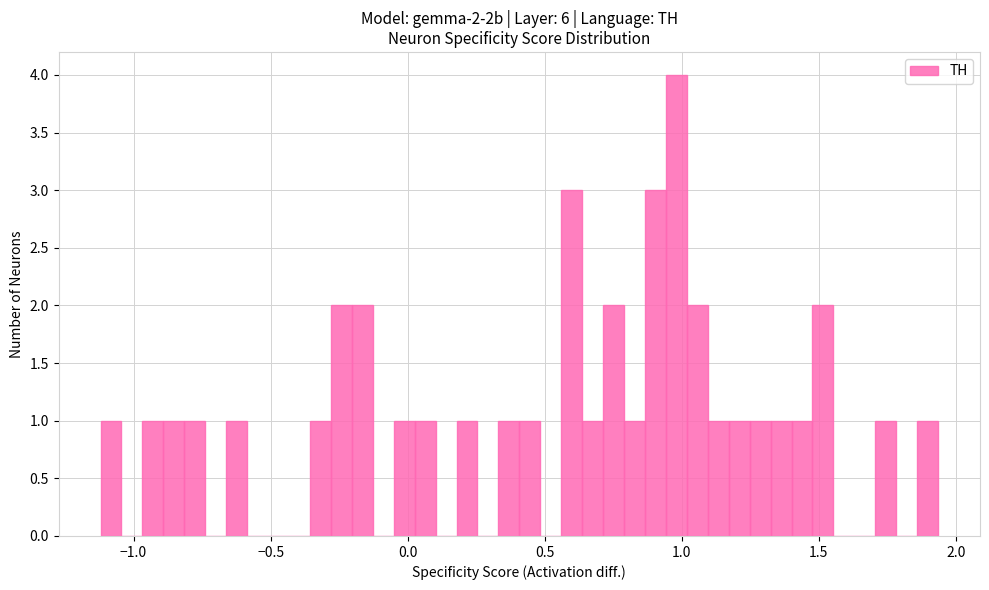

Around what value on the x-axis is the tallest bar? Give the approximate position of its centre, as read against the axis.

1.00